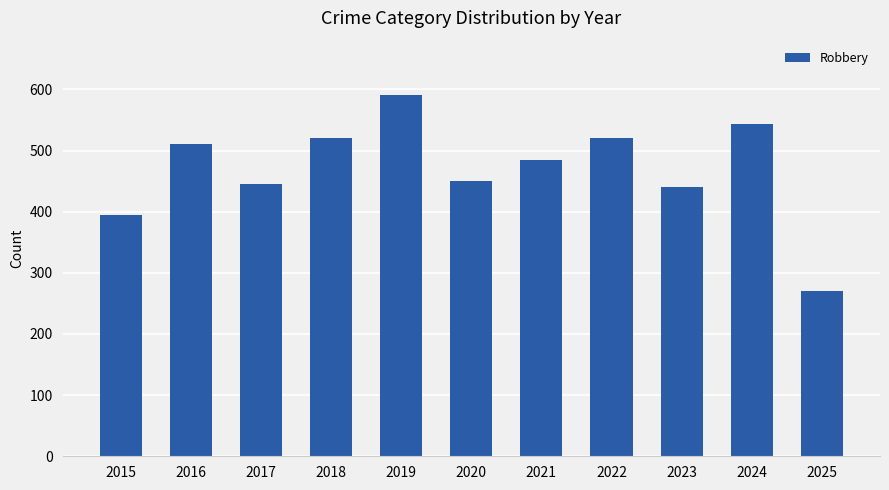

True or false: the data shows 395 at 2015.

True